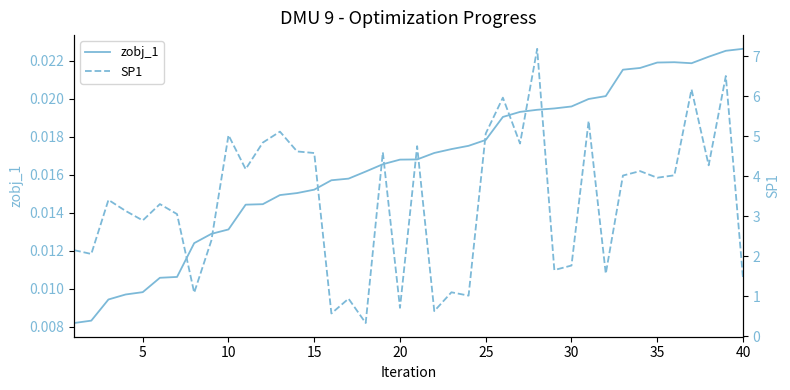

How many values in the SP1 series exceed 3?

24